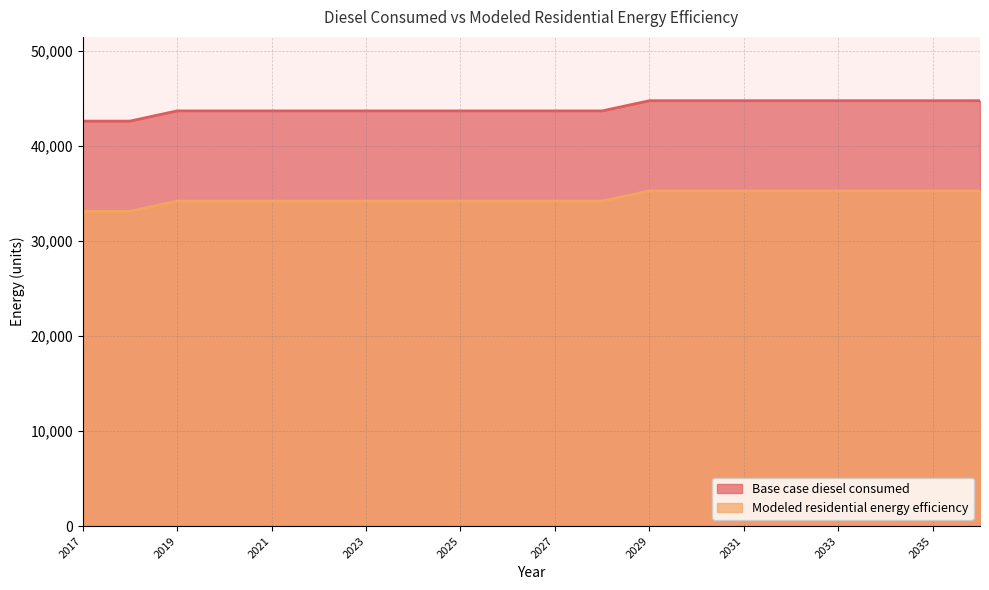

At which label does Modeled residential energy efficiency reach its peak?

2029